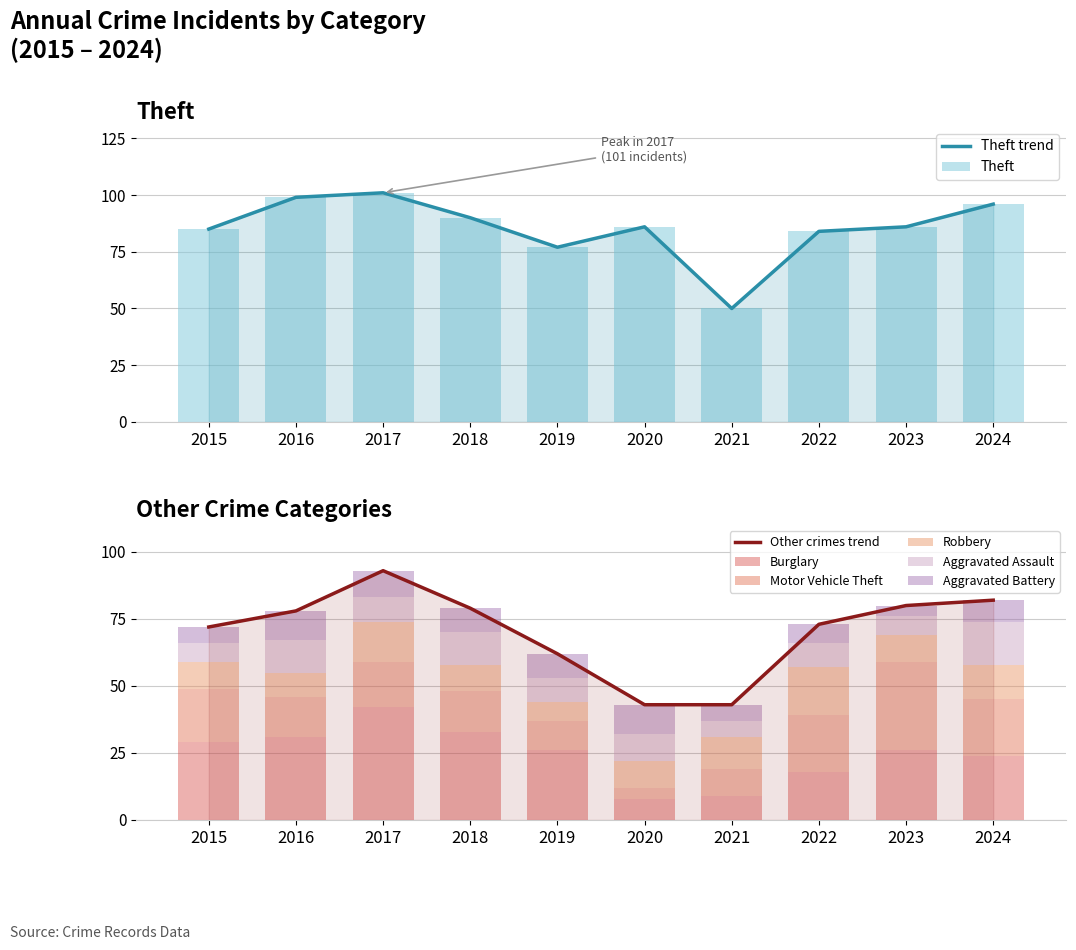

What is the difference between the Theft values at 2024 and 2023?

10